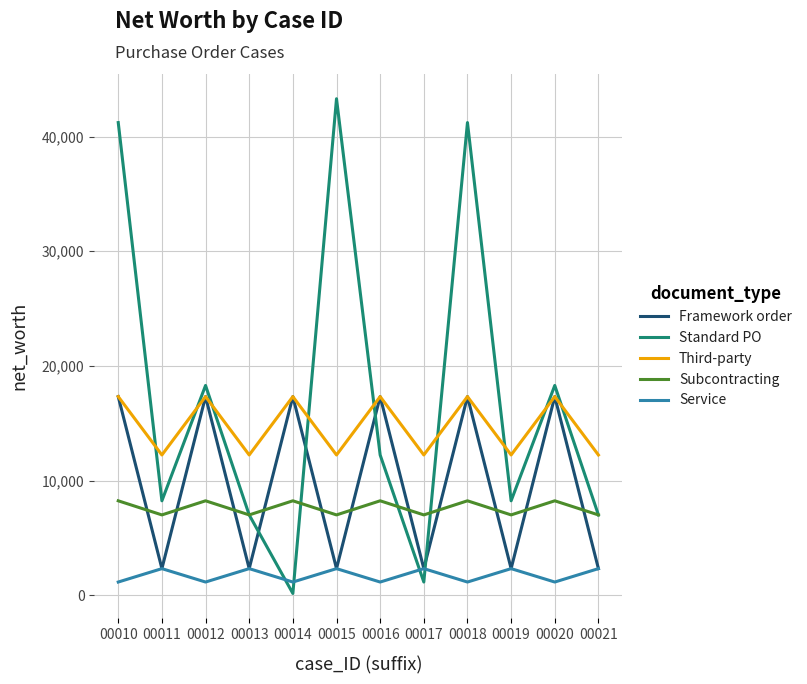

Which series has the widest spread of values?

Standard PO